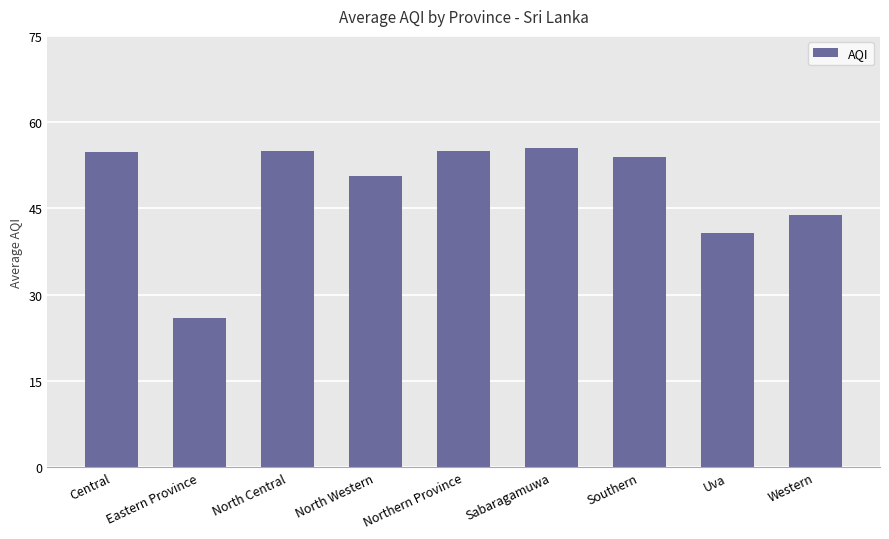

The value at Uva is 40.7. True or false?

True